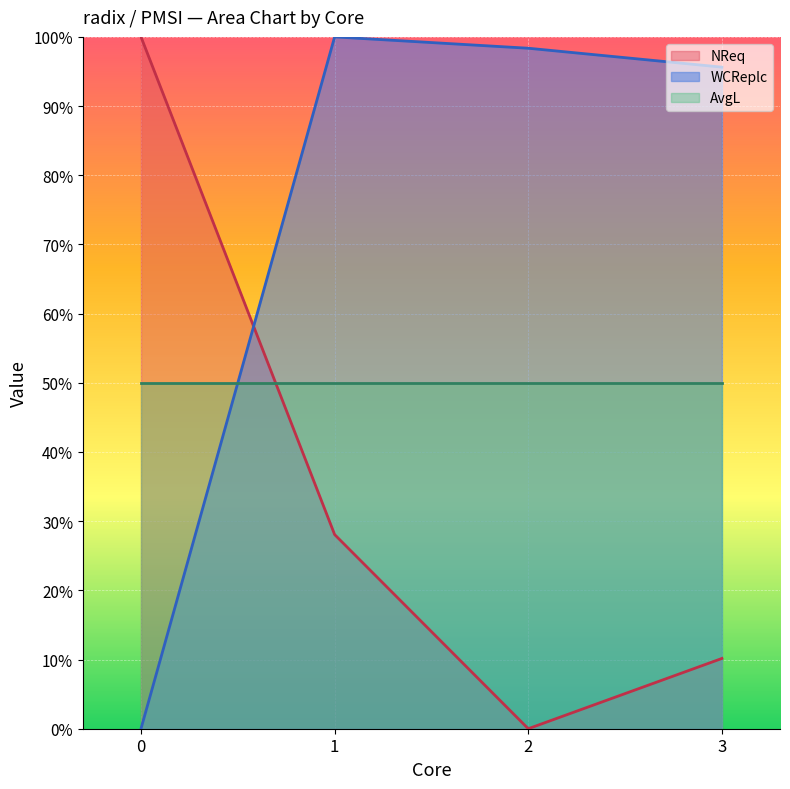

Which has a higher value, 3 or 2?

3